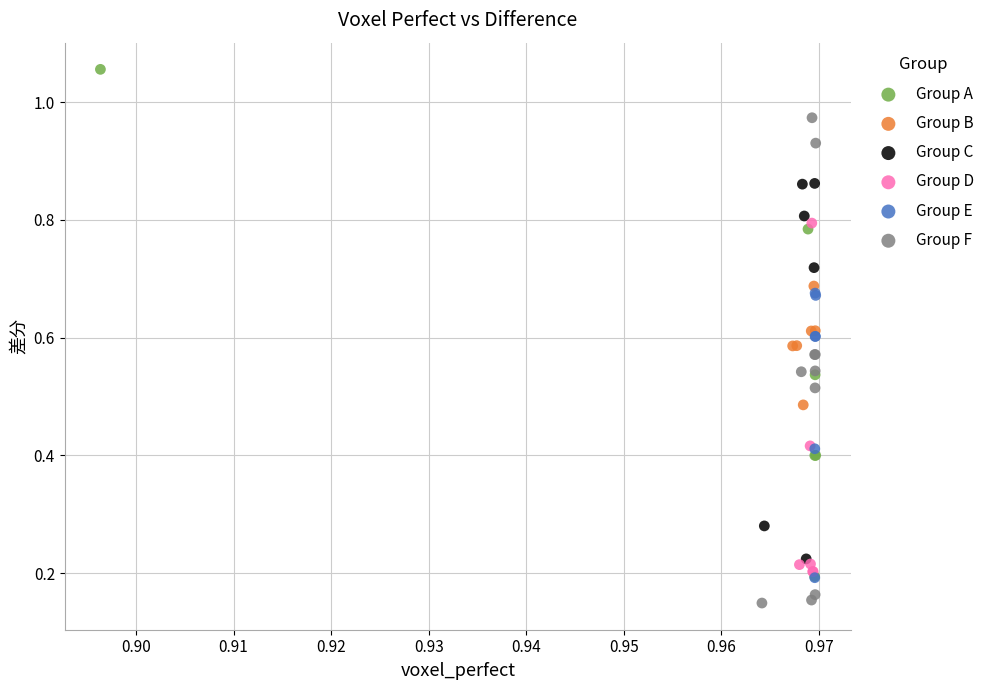

Which series reaches the maximum Y coordinate?

Group A